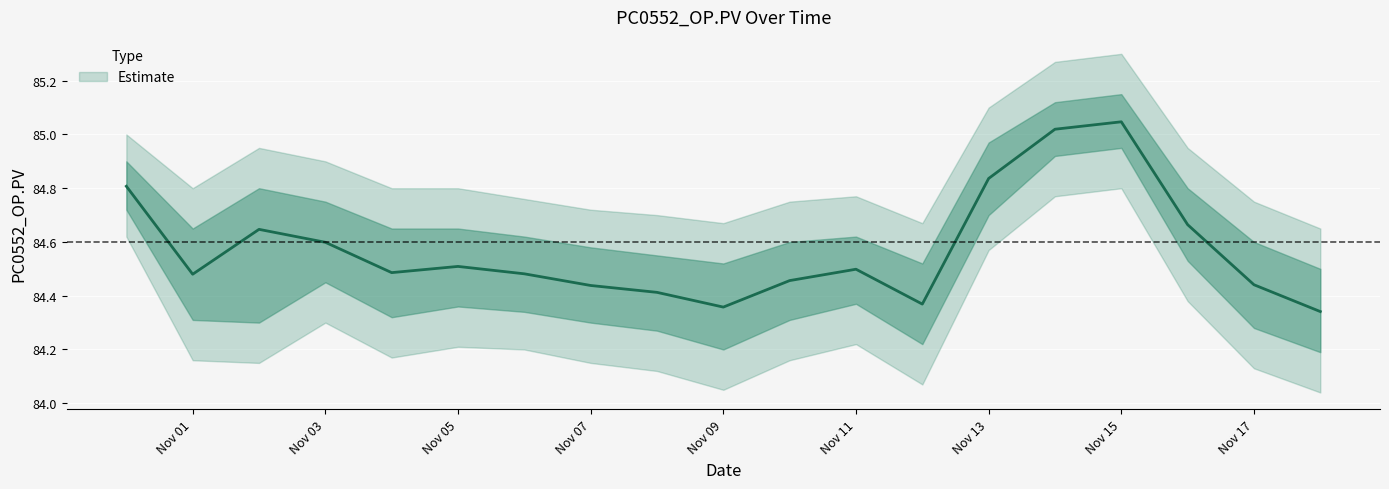

The value of PC0552_OP.PV at 11/04/2017 is 149.1. True or false?

False